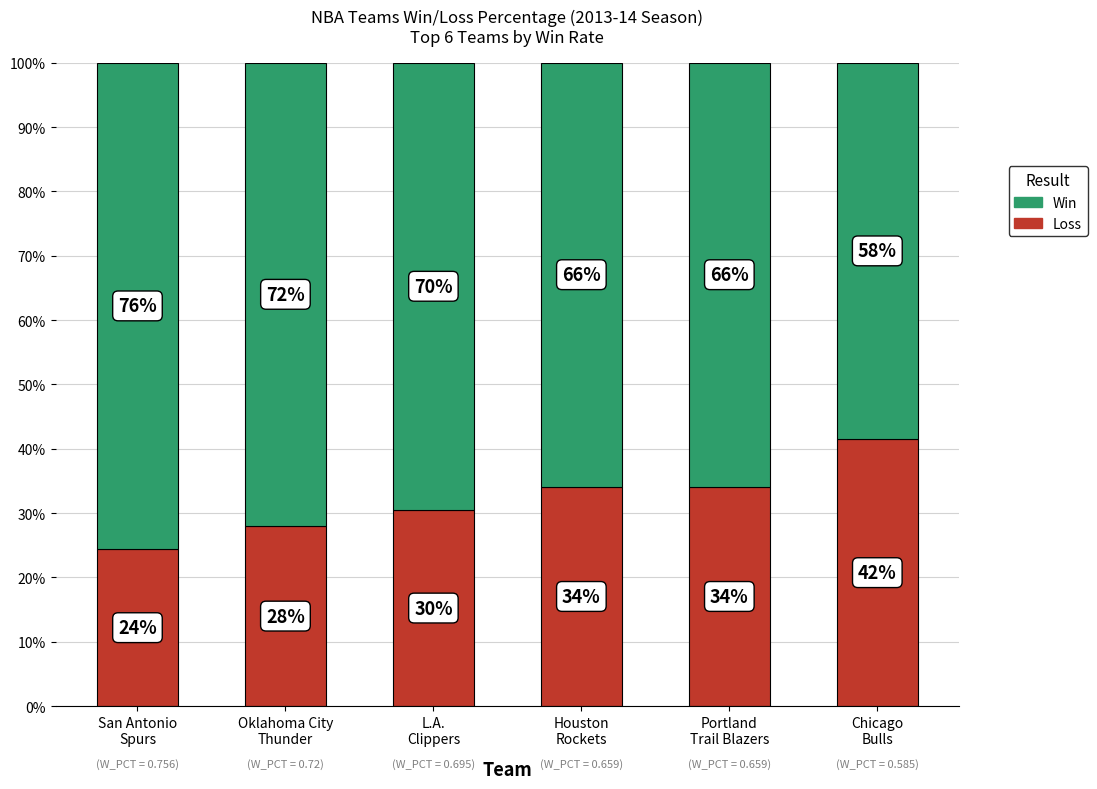

What are all the series names shown in the legend?

Win, Loss